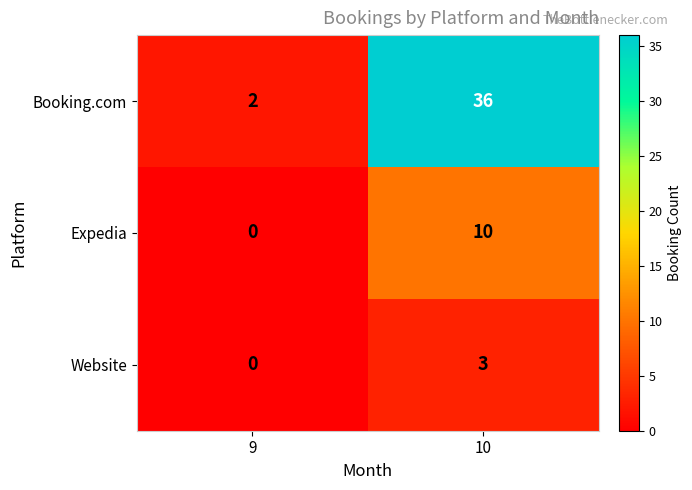

What is the greatest value displayed?

36